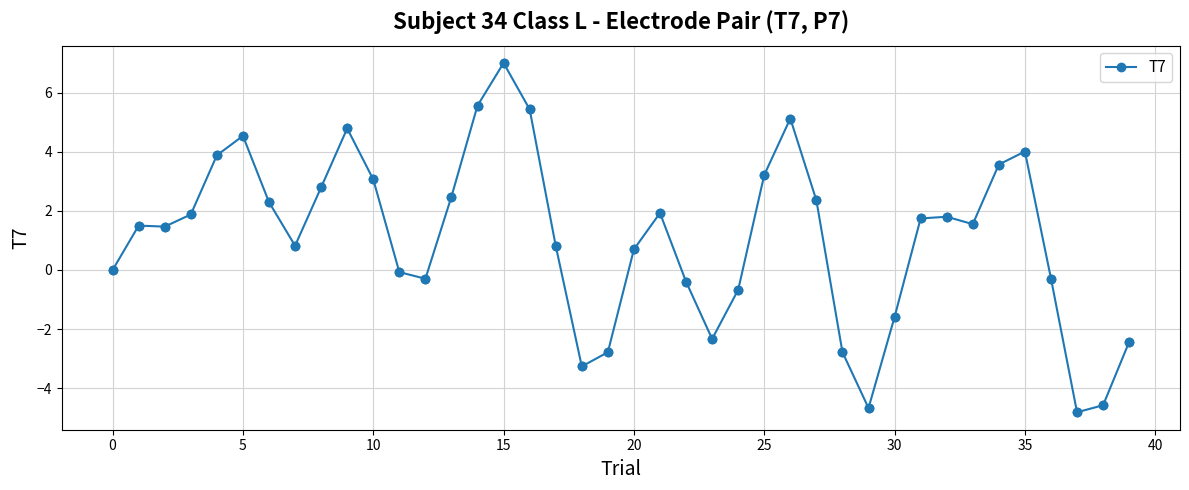

What is the value of the 24th point from the left?

-2.3